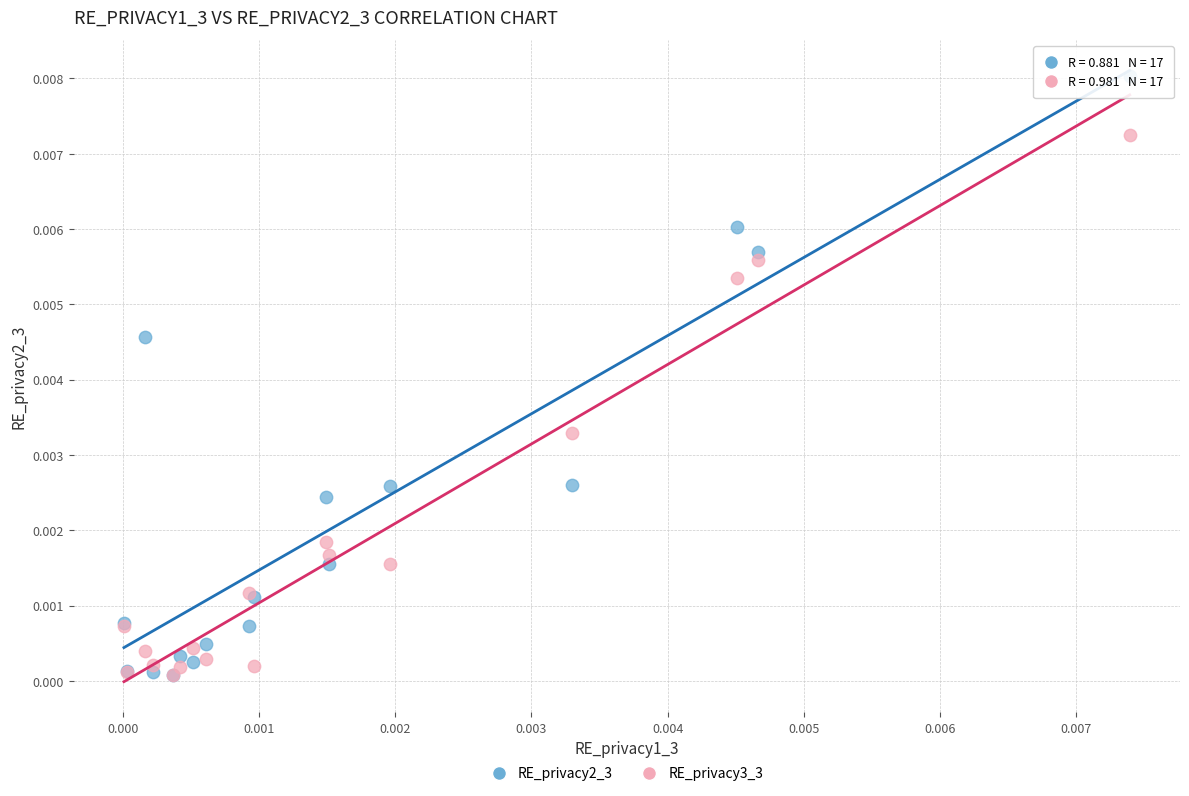

Which series reaches the maximum Y coordinate?

RE_privacy2_3